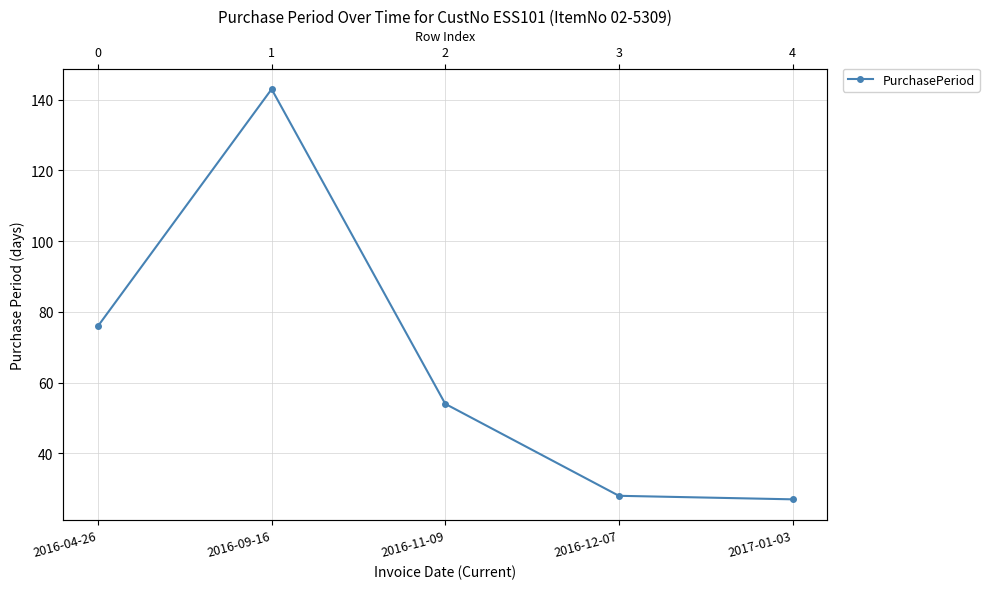

The chart shows a value of 28 at 2016-12-07. True or false?

True